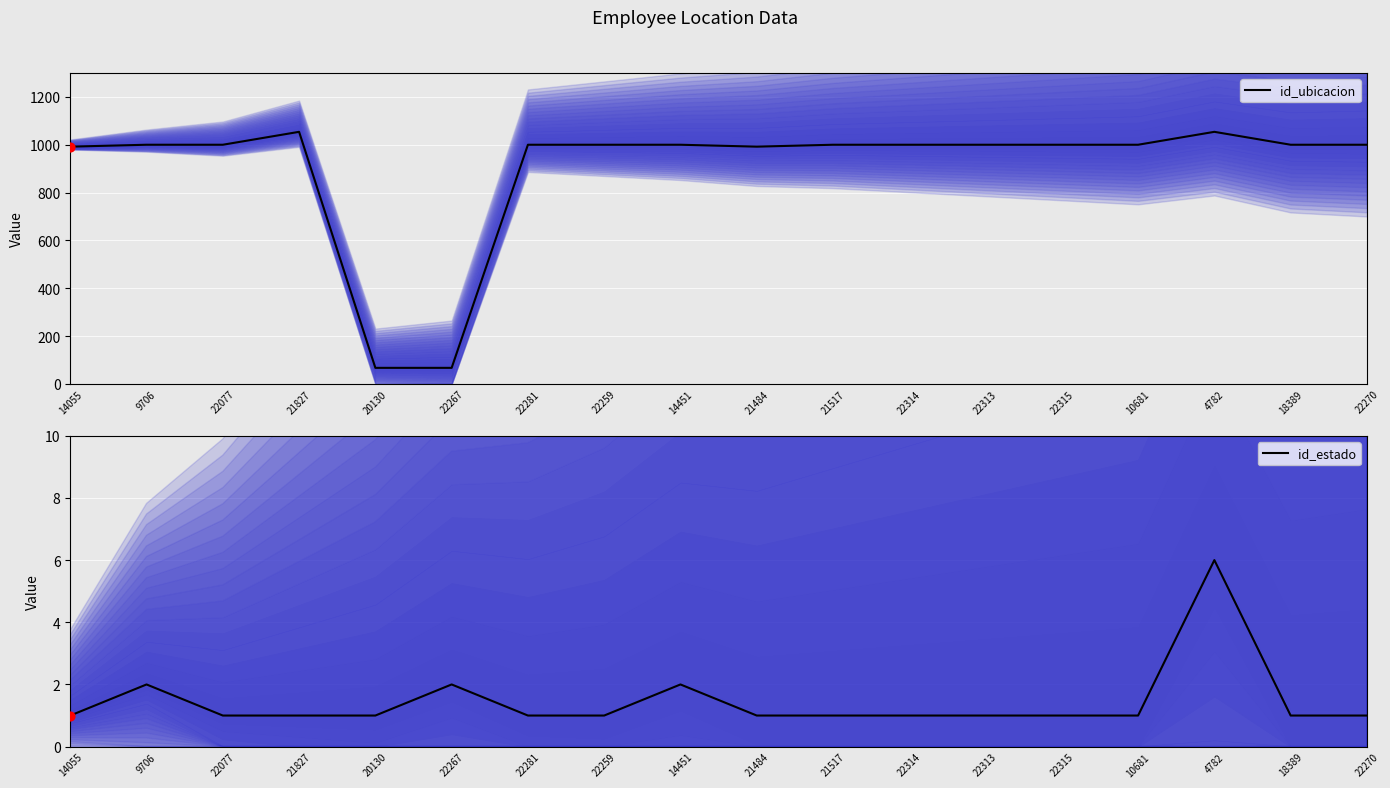

Which series contains the highest Y value?

id_ubicacion